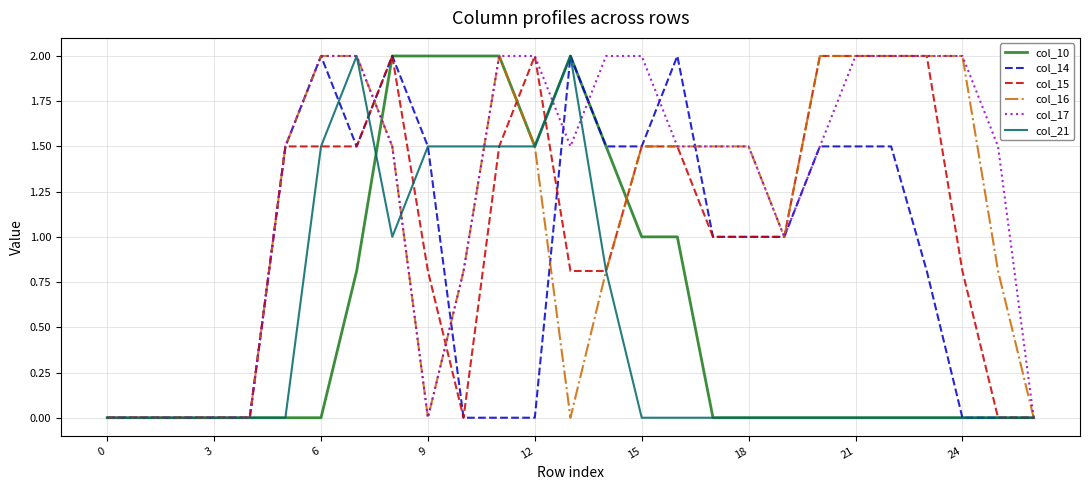

What is the greatest value displayed?

2.0